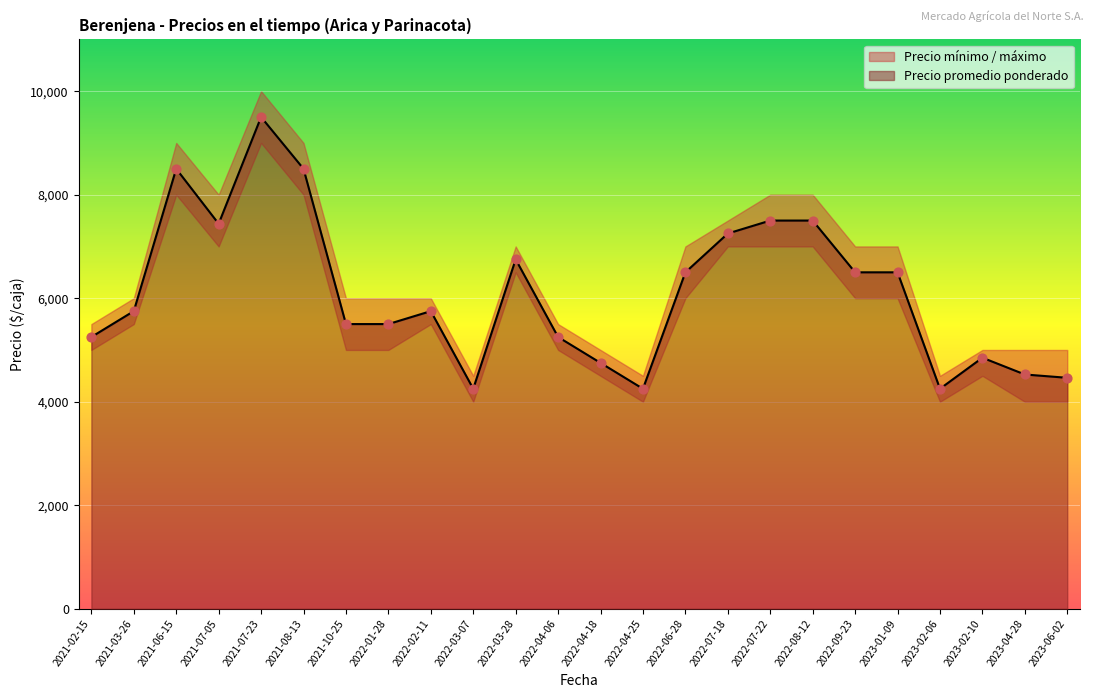

At which category is the sum across all series the highest?

2021-07-23